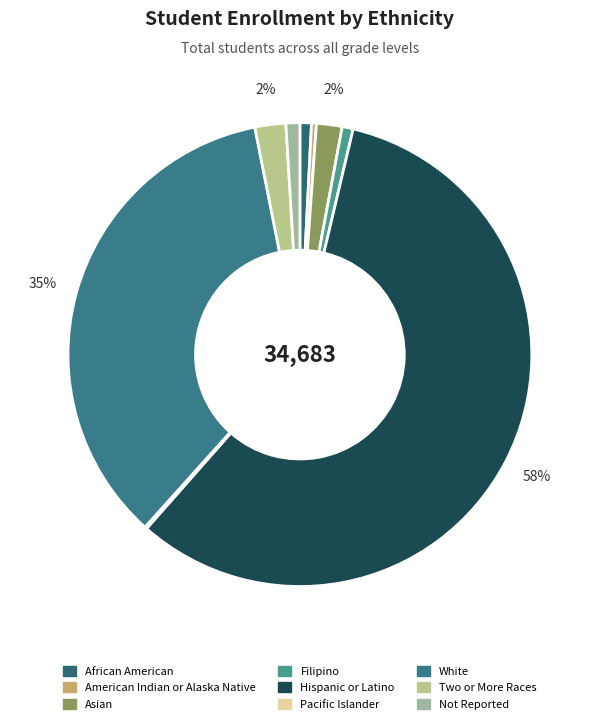

Which slice is the smallest?

Pacific Islander